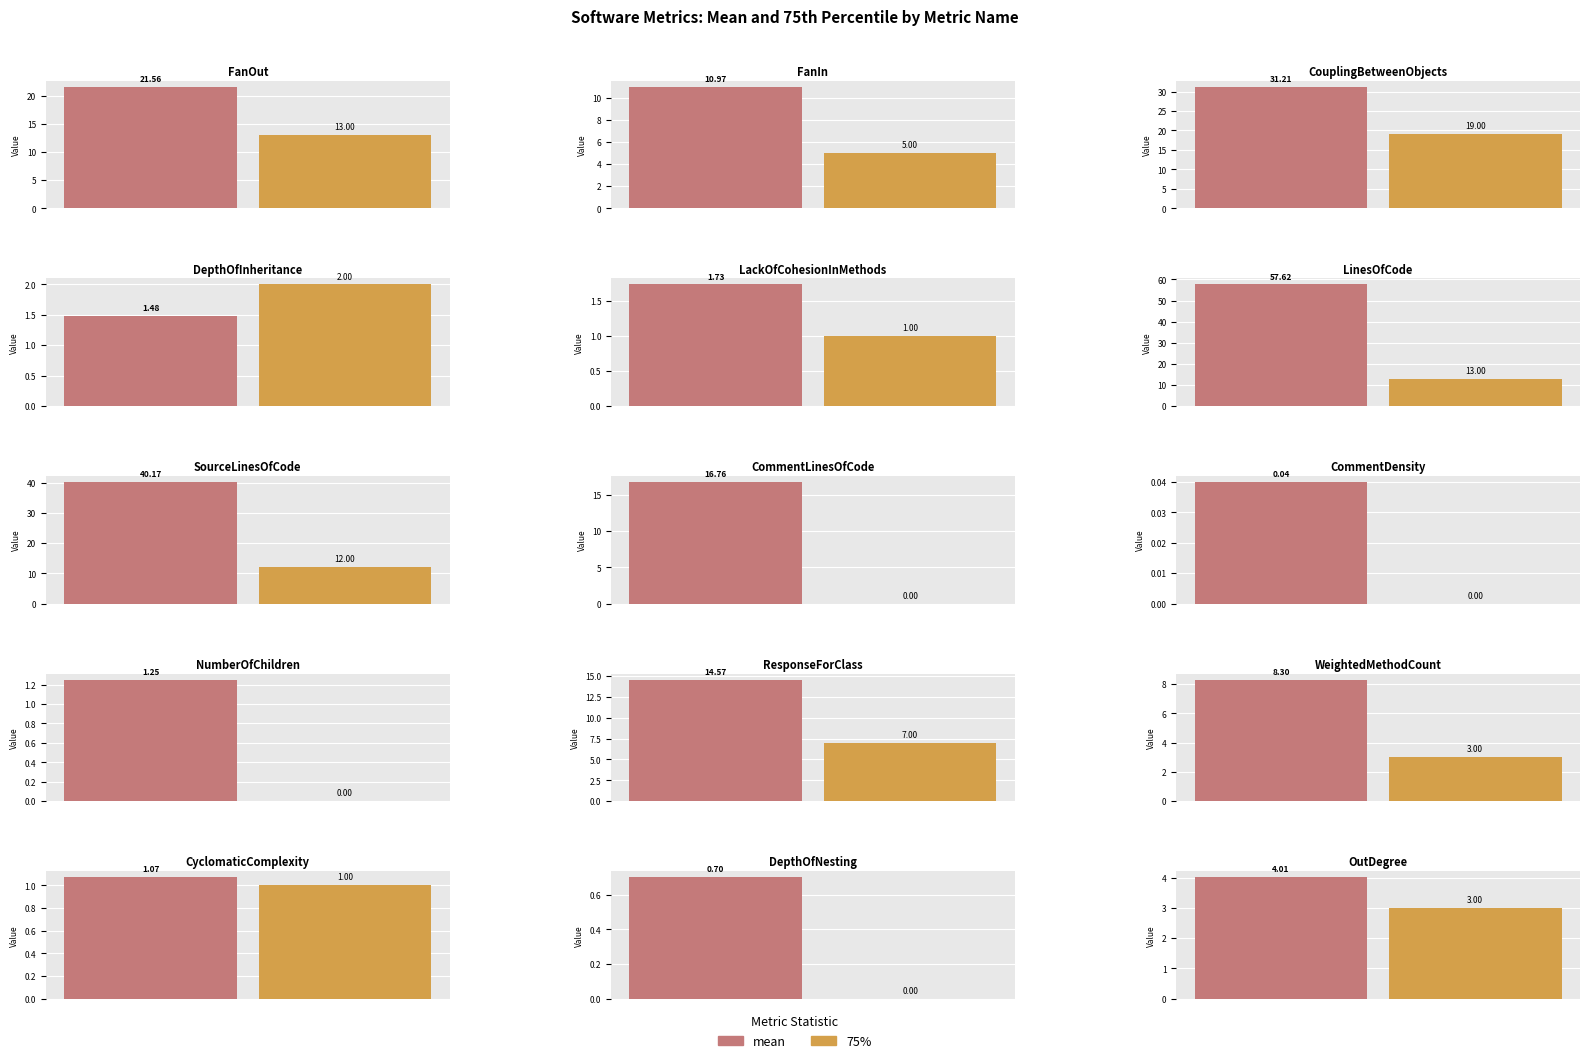

At how many categories does at least one series exceed 28?

3